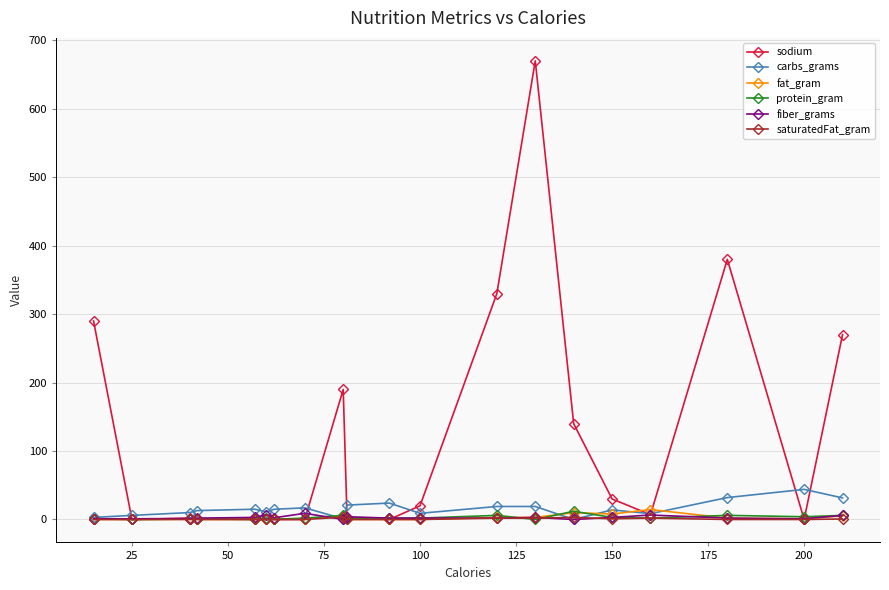

Which series has the largest total across all categories?

sodium